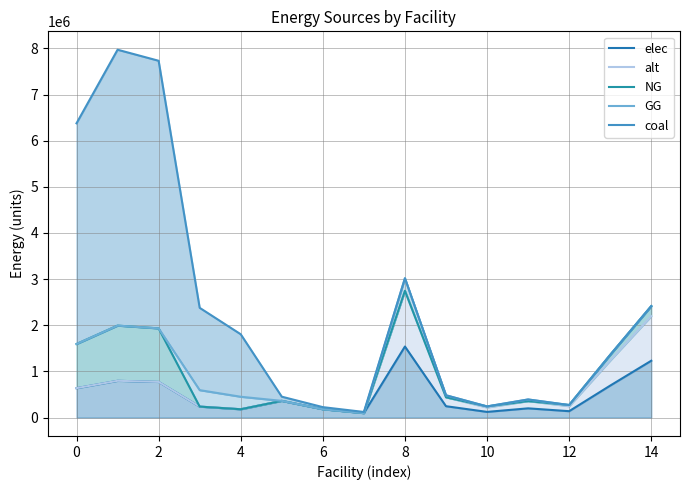

True or false: GG has more than 1 interior local peaks.

True